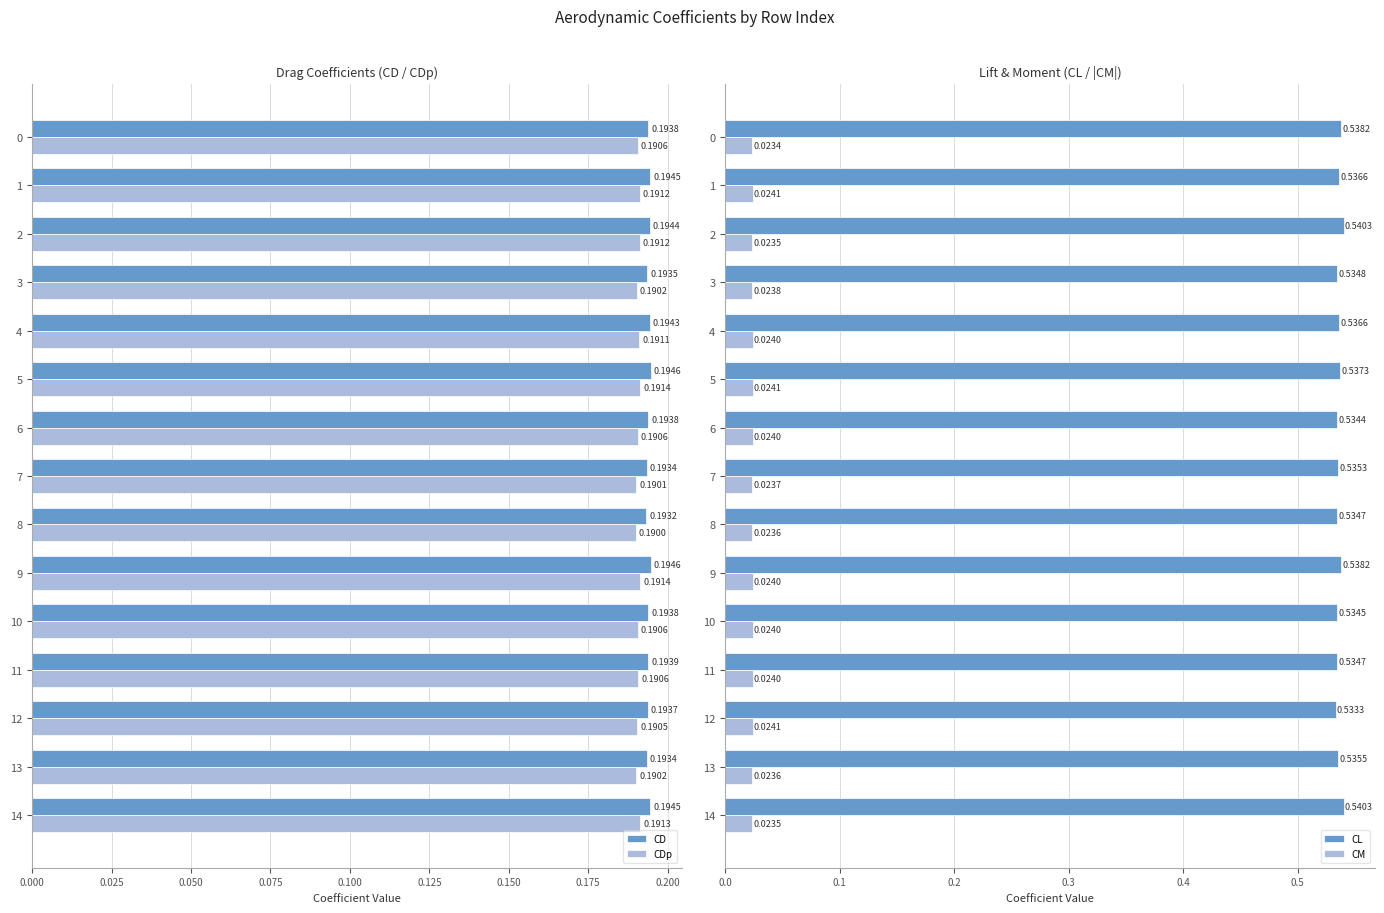

What value does the CL series have at 7?

0.5